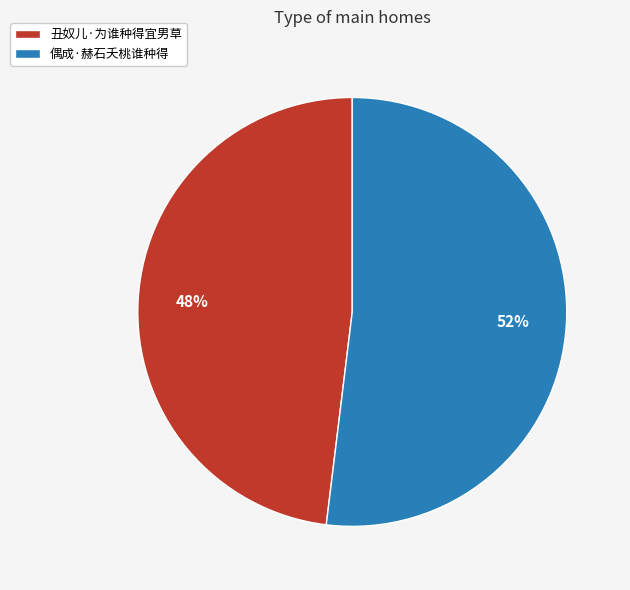

Is the sum of 丑奴儿·为谁种得宜男草 and 偶成·赫石夭桃谁种得 greater than half?

Yes